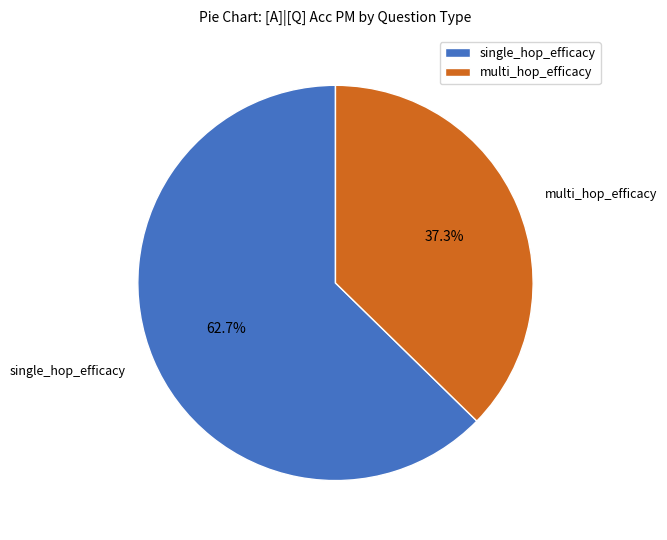

Approximately how many times larger is the value at single_hop_efficacy compared to multi_hop_efficacy?

1.7